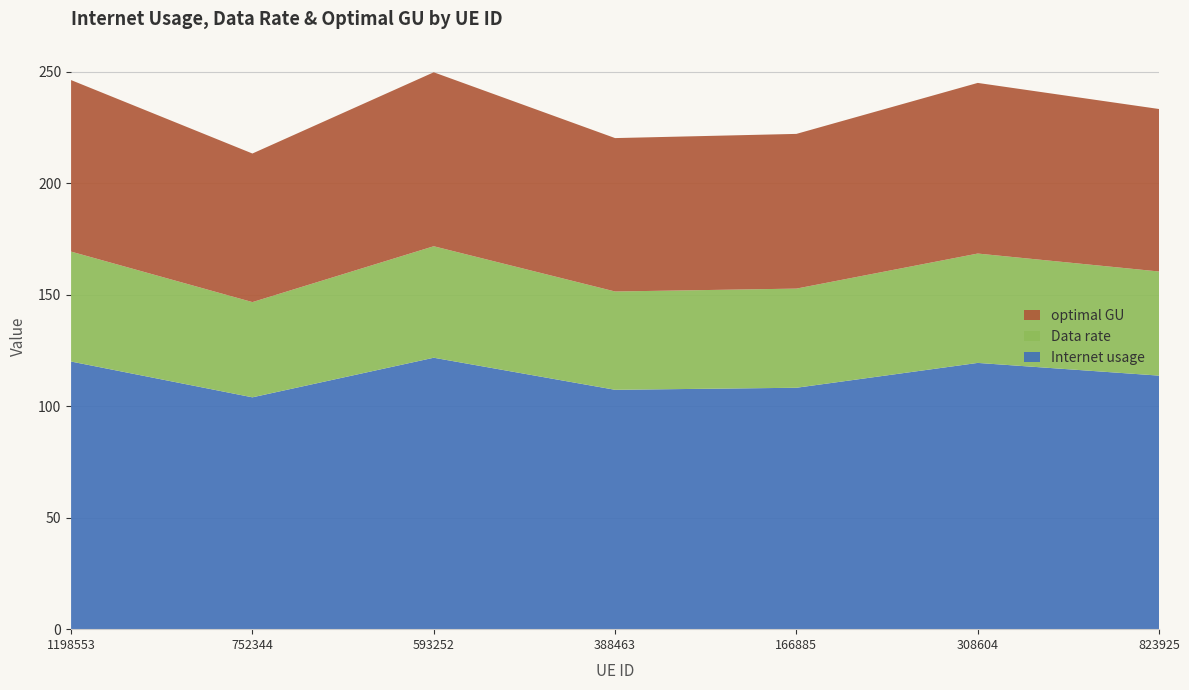

Reading left to right, list all the values displayed in this chart.

Internet usage: 120.0	103.9	121.7	107.3	108.2	119.4	113.7
Data rate: 49.3	42.7	50.0	44.1	44.5	49.0	46.7
optimal GU: 76.9	66.6	78.0	68.8	69.4	76.5	72.8